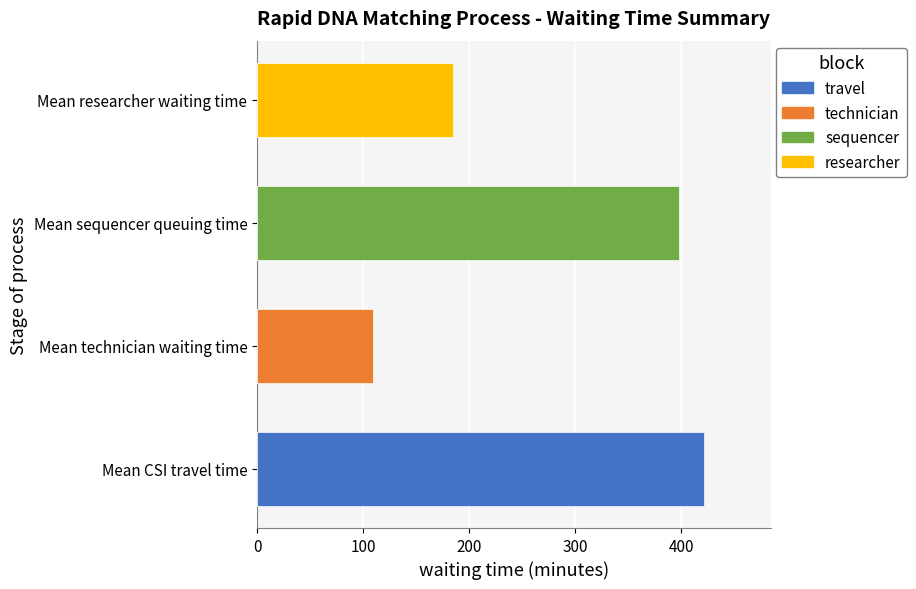

What is the average value?

278.4